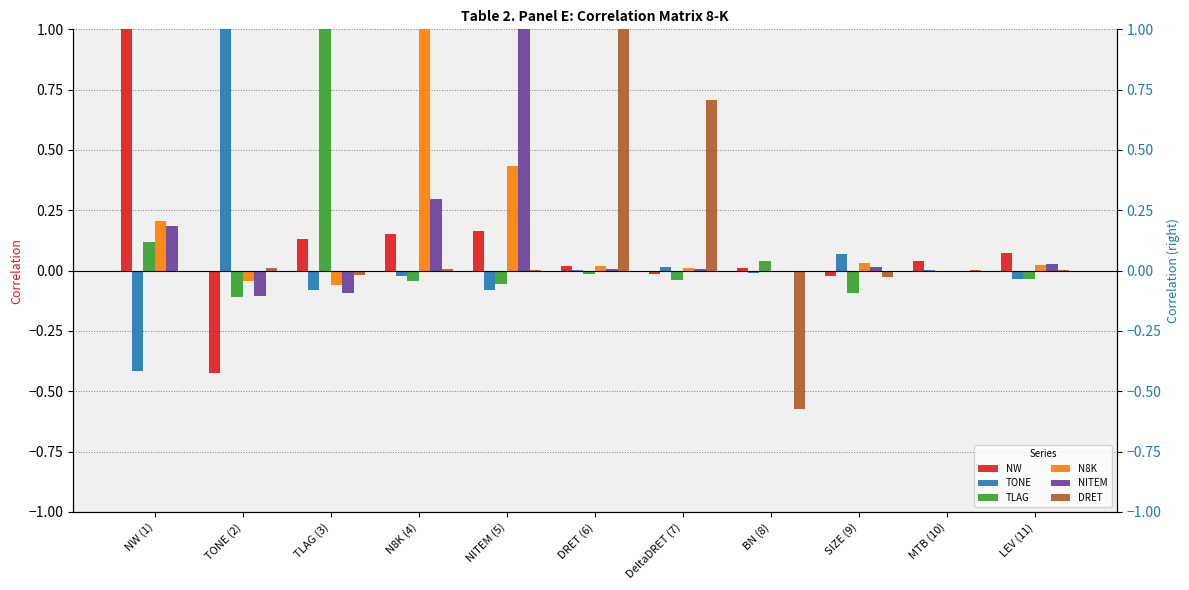

Which label corresponds to the largest value in the chart?

NW (1)